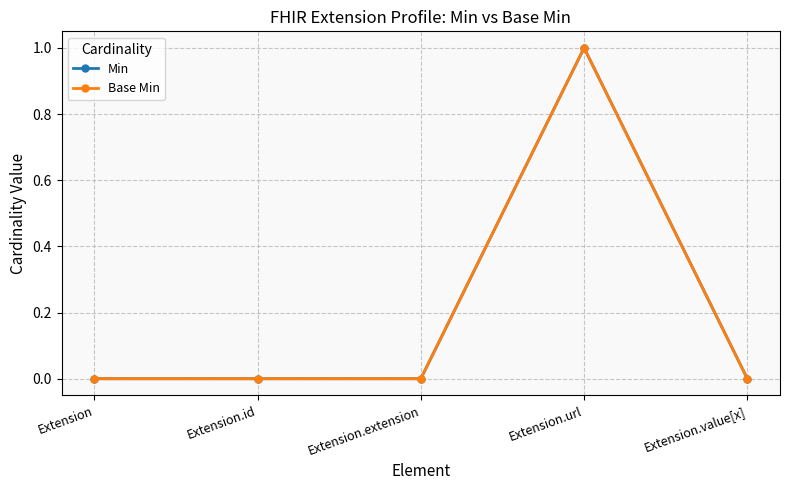

Which series changed the most between Extension and Extension.id?

Min